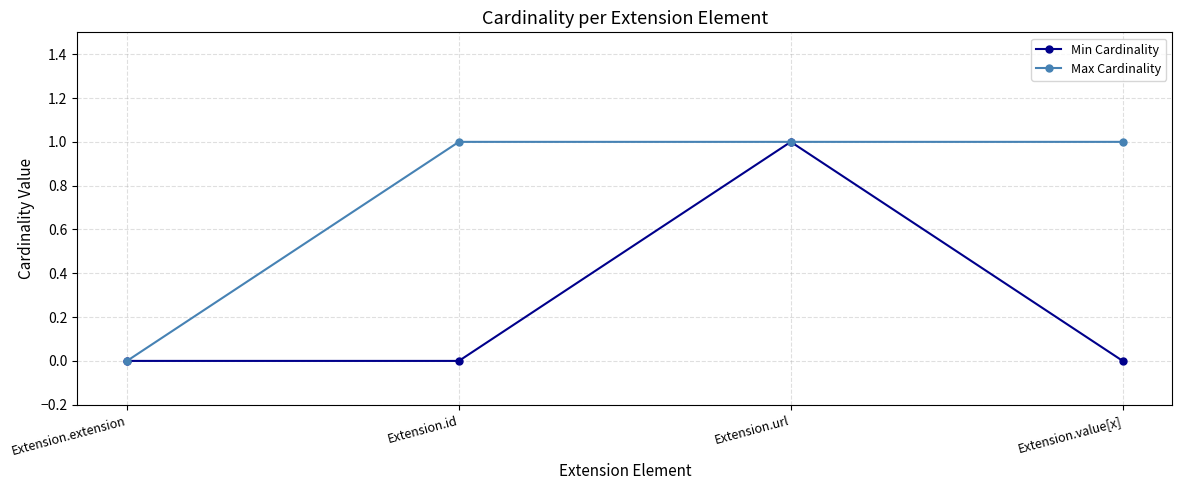

Which series has the largest total across all categories?

Max Cardinality